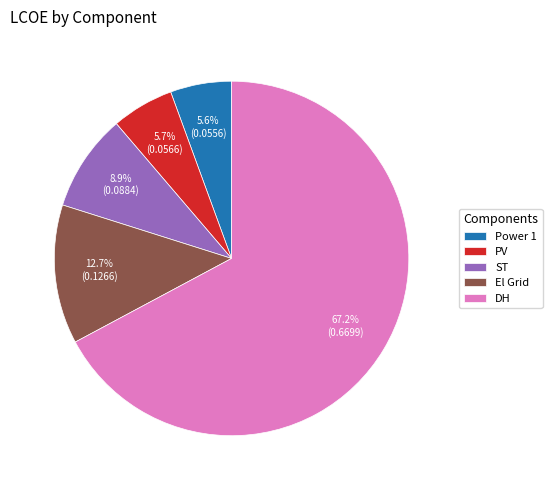

Which category has the biggest portion of the pie?

DH